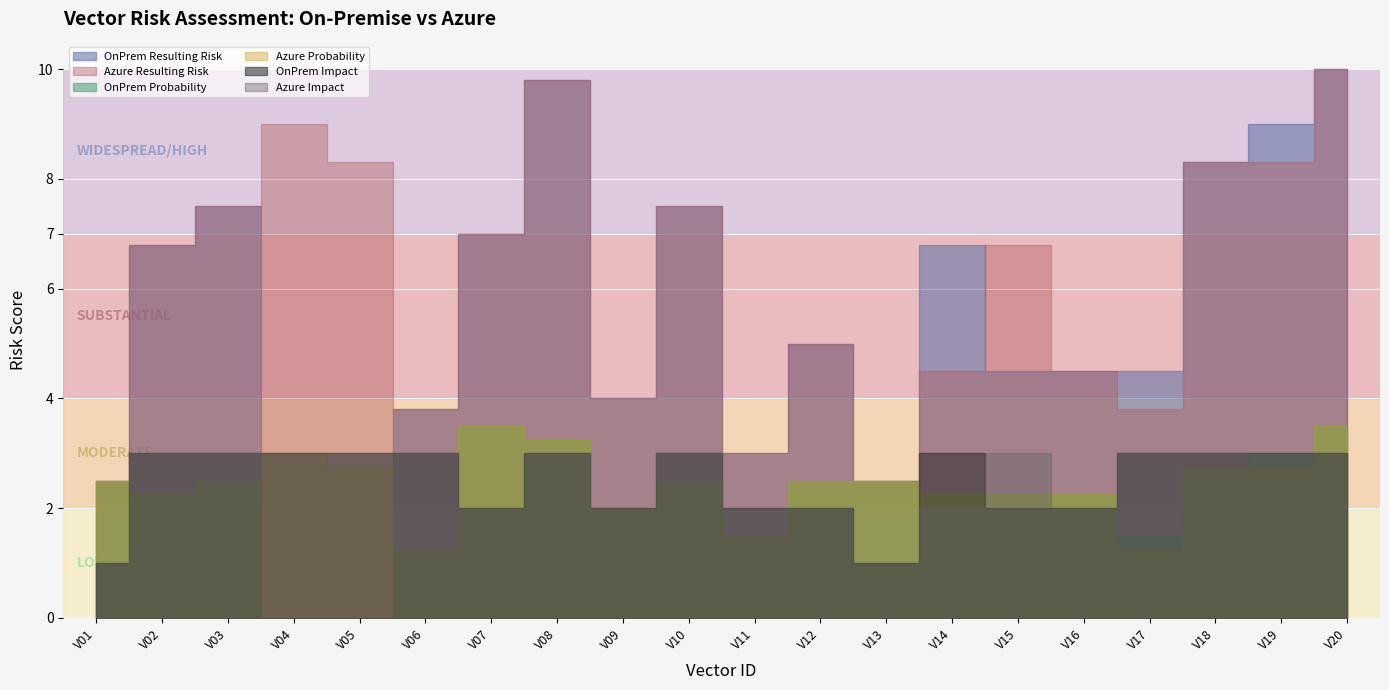

How many categories are shown in the chart?

20